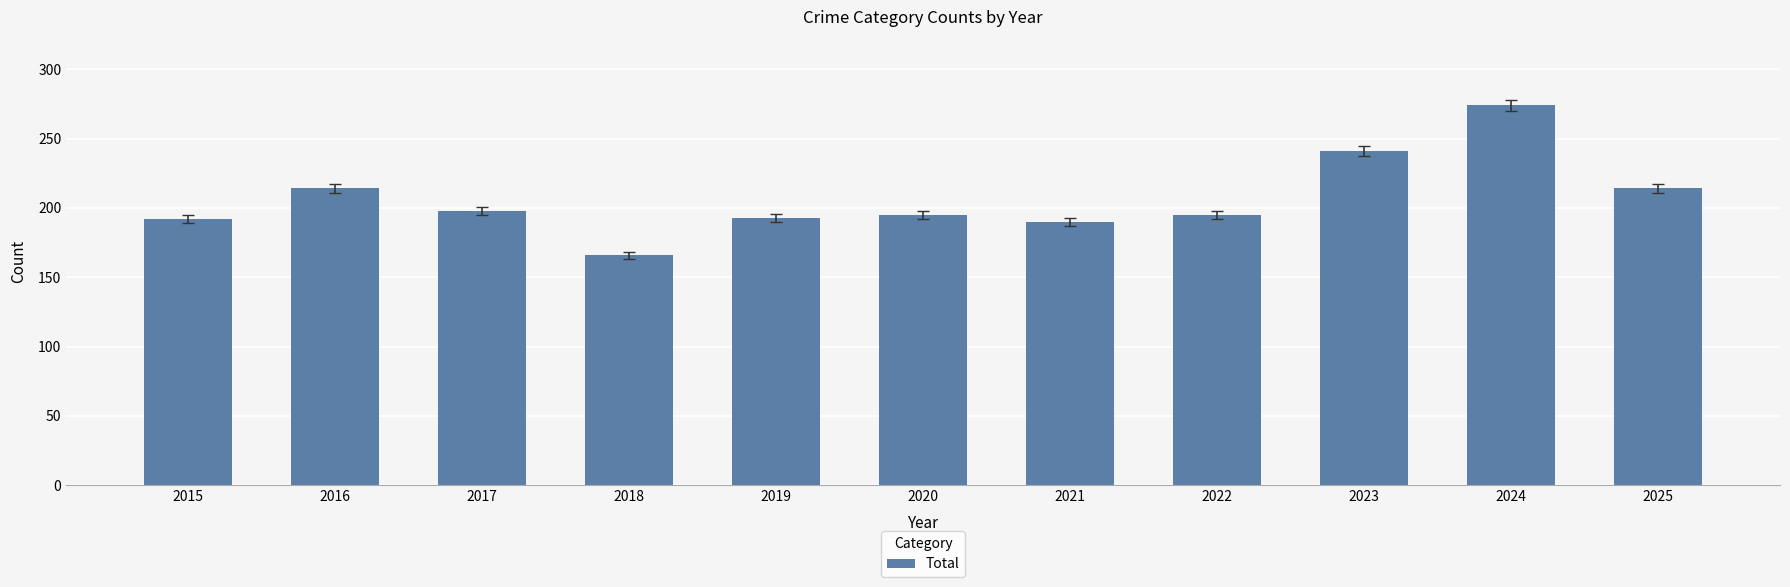

What is the average value?

207